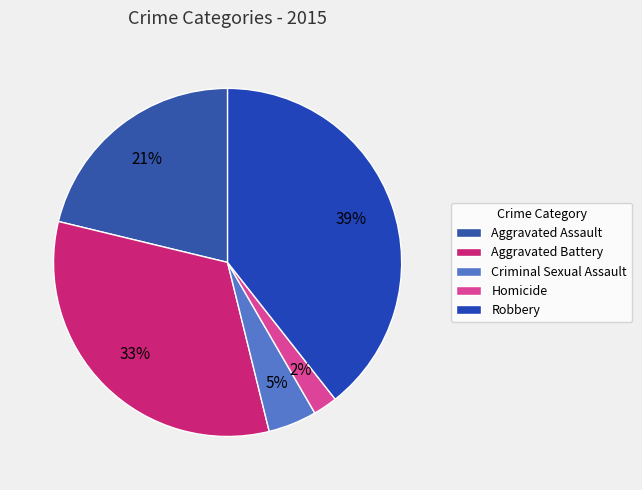

Combined, do Homicide and Criminal Sexual Assault account for over 50%?

No